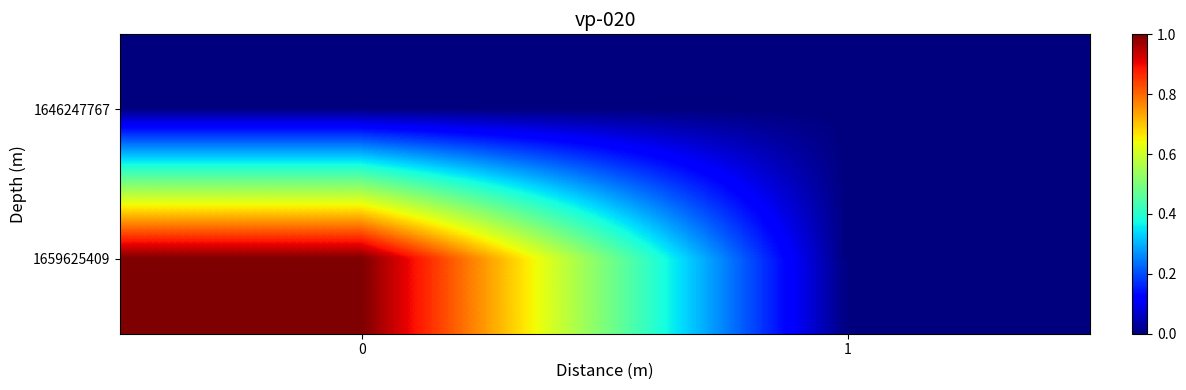

At how many categories does at least one series exceed 0?

1